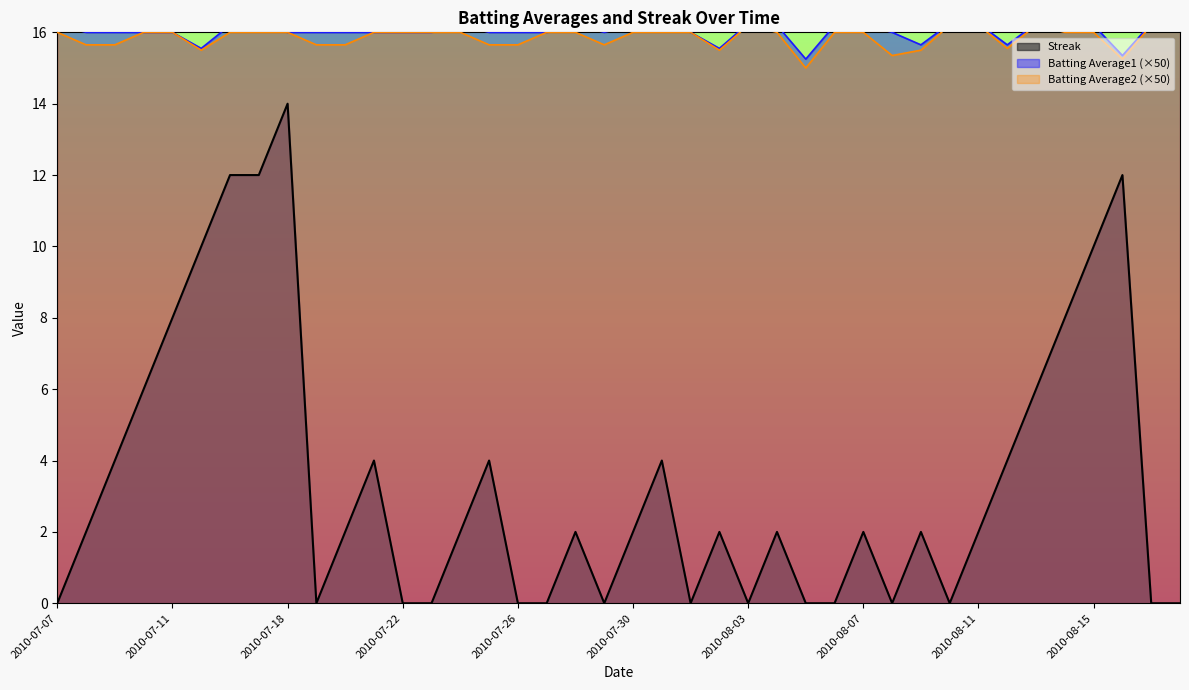

Reading left to right, extract all data points from this chart.

Streak: 2010-07-07=0.0	2010-07-08=2.0	2010-07-09=4.0	2010-07-10=6.0	2010-07-11=8.0	2010-07-15=10.0	2010-07-16=12.0	2010-07-17=12.0	2010-07-18=14.0	2010-07-19=0.0	2010-07-20=2.0	2010-07-21=4.0	2010-07-22=0.0	2010-07-23=0.0	2010-07-24=2.0	2010-07-25=4.0	2010-07-26=0.0	2010-07-27=0.0	2010-07-28=2.0	2010-07-29=0.0	2010-07-30=2.0	2010-07-31=4.0	2010-08-01=0.0	2010-08-02=2.0	2010-08-03=0.0	2010-08-04=2.0	2010-08-05=0.0	2010-08-06=0.0	2010-08-07=2.0	2010-08-08=0.0	2010-08-09=2.0	2010-08-10=0.0	2010-08-11=2.0	2010-08-12=4.0	2010-08-13=6.0	2010-08-14=8.0	2010-08-15=10.0	2010-08-16=12.0	2010-08-17=0.0	2010-08-18=0.0
Batting Average1: 2010-07-07=16.2	2010-07-08=16.0	2010-07-09=16.0	2010-07-10=16.0	2010-07-11=16.0	2010-07-15=15.6	2010-07-16=16.2	2010-07-17=16.2	2010-07-18=16.0	2010-07-19=16.0	2010-07-20=16.0	2010-07-21=16.0	2010-07-22=16.0	2010-07-23=16.0	2010-07-24=16.2	2010-07-25=16.0	2010-07-26=16.0	2010-07-27=16.0	2010-07-28=16.2	2010-07-29=16.0	2010-07-30=16.2	2010-07-31=16.2	2010-08-01=16.0	2010-08-02=15.6	2010-08-03=16.2	2010-08-04=16.2	2010-08-05=15.2	2010-08-06=16.2	2010-08-07=16.2	2010-08-08=16.0	2010-08-09=15.7	2010-08-10=16.2	2010-08-11=16.2	2010-08-12=15.7	2010-08-13=16.2	2010-08-14=16.2	2010-08-15=16.2	2010-08-16=15.3	2010-08-17=16.2	2010-08-18=16.2
Batting Average2: 2010-07-07=16.0	2010-07-08=15.7	2010-07-09=15.7	2010-07-10=16.0	2010-07-11=16.0	2010-07-15=15.5	2010-07-16=16.0	2010-07-17=16.0	2010-07-18=16.0	2010-07-19=15.7	2010-07-20=15.7	2010-07-21=16.0	2010-07-22=16.0	2010-07-23=16.0	2010-07-24=16.0	2010-07-25=15.7	2010-07-26=15.7	2010-07-27=16.0	2010-07-28=16.0	2010-07-29=15.7	2010-07-30=16.0	2010-07-31=16.0	2010-08-01=16.0	2010-08-02=15.5	2010-08-03=16.2	2010-08-04=16.0	2010-08-05=15.0	2010-08-06=16.0	2010-08-07=16.0	2010-08-08=15.3	2010-08-09=15.5	2010-08-10=16.2	2010-08-11=16.2	2010-08-12=15.6	2010-08-13=16.2	2010-08-14=16.0	2010-08-15=16.0	2010-08-16=15.2	2010-08-17=16.2	2010-08-18=16.2